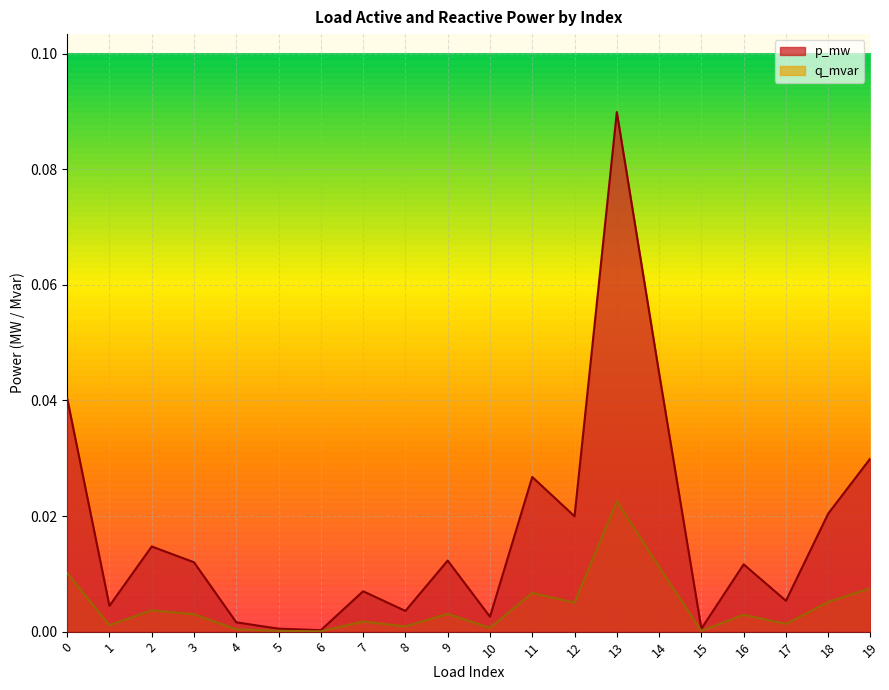

At which category is the sum across all series the highest?

13